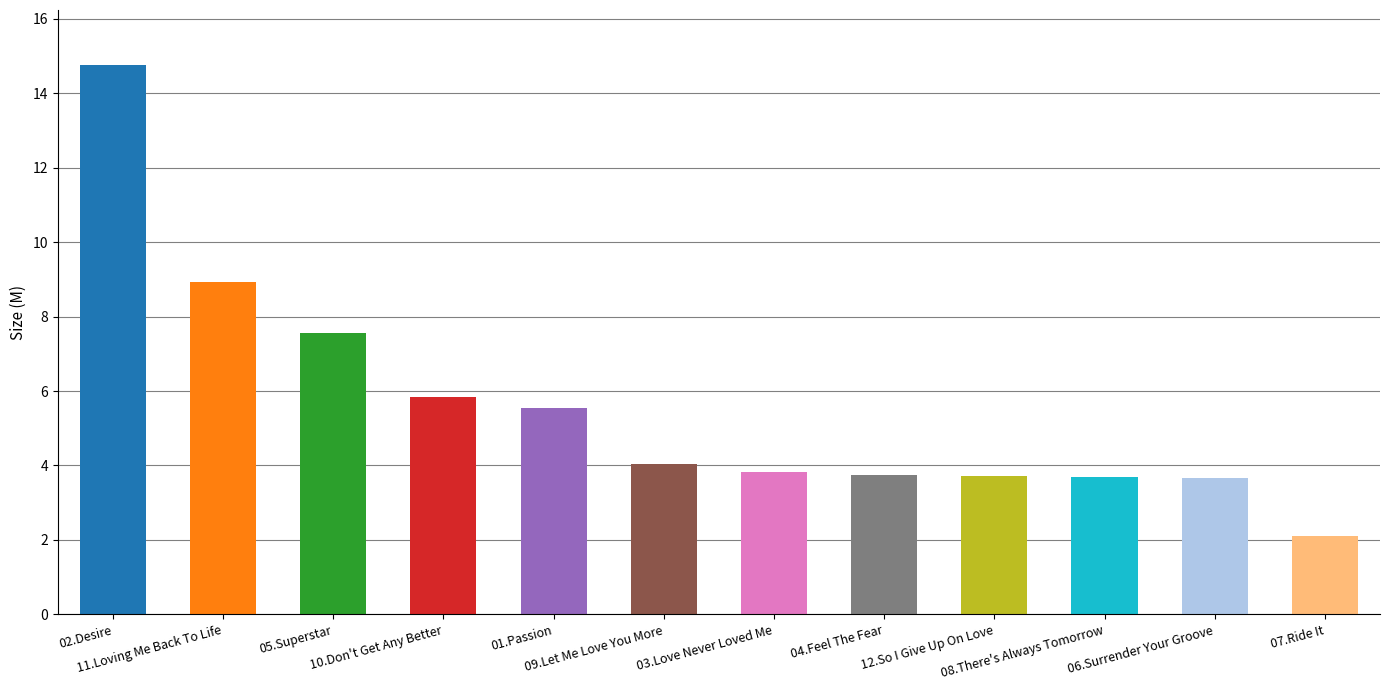

Does the chart contain any negative values?

No